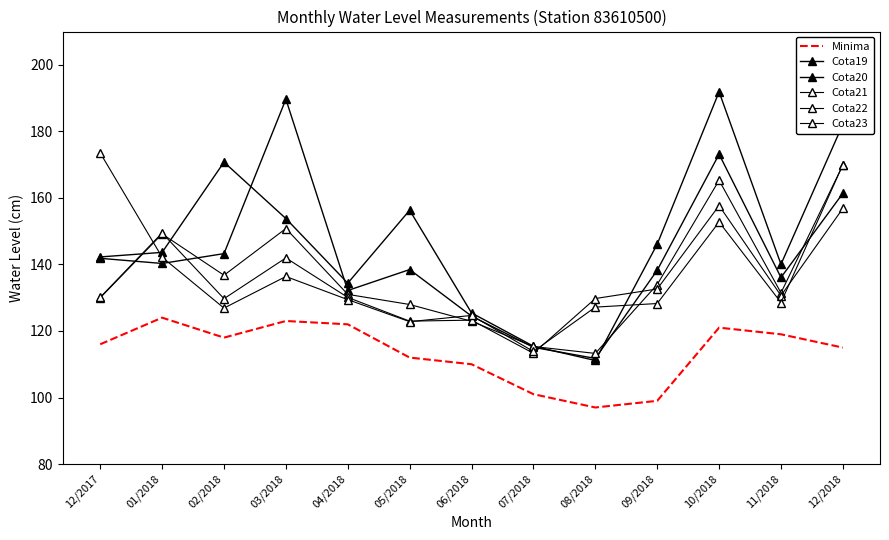

How many data points does each series have?

13